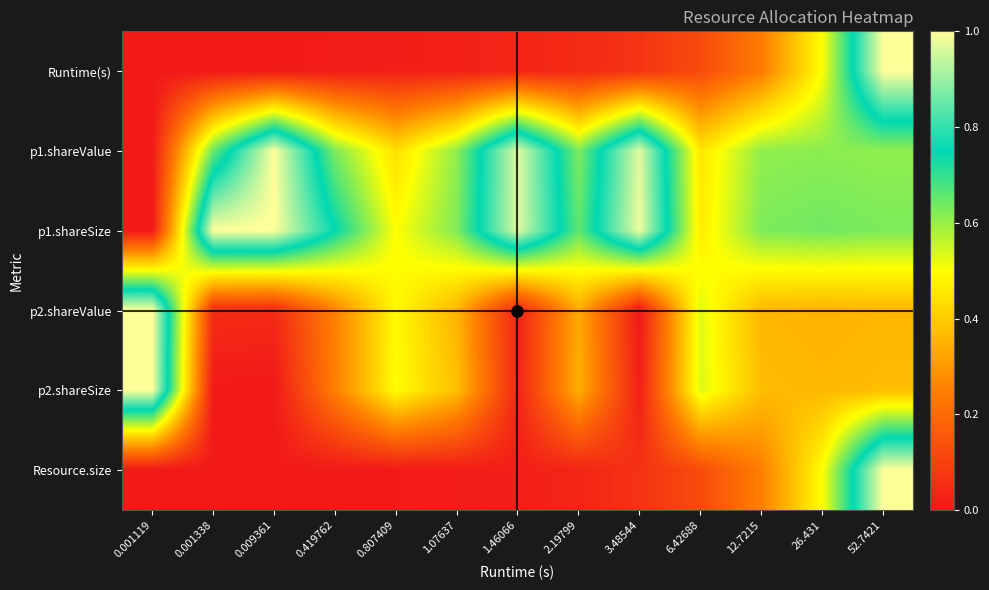

At 2.19799, list the series in order from largest to smallest.

p1.shareSize, p1.shareValue, p2.shareSize, p2.shareValue, Runtime(s), Resource.size